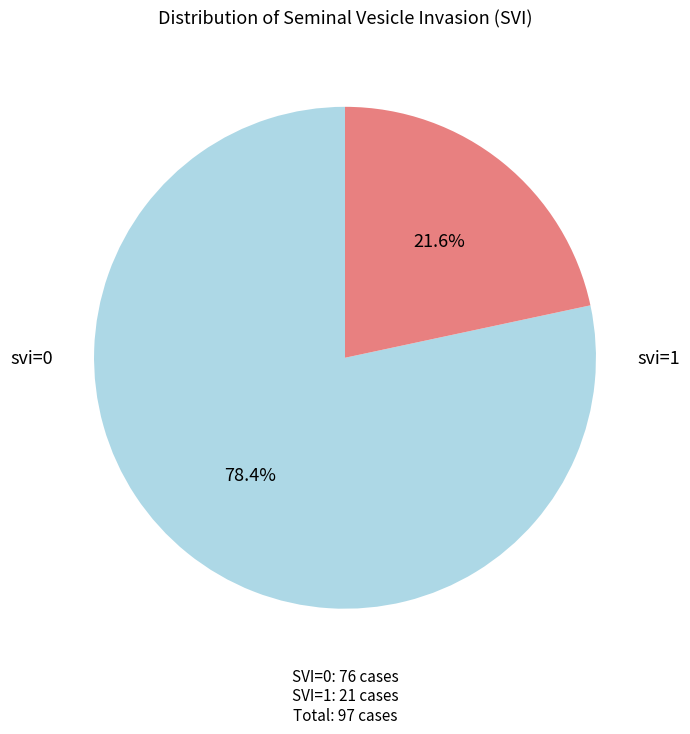

Is there a majority slice in this chart?

Yes